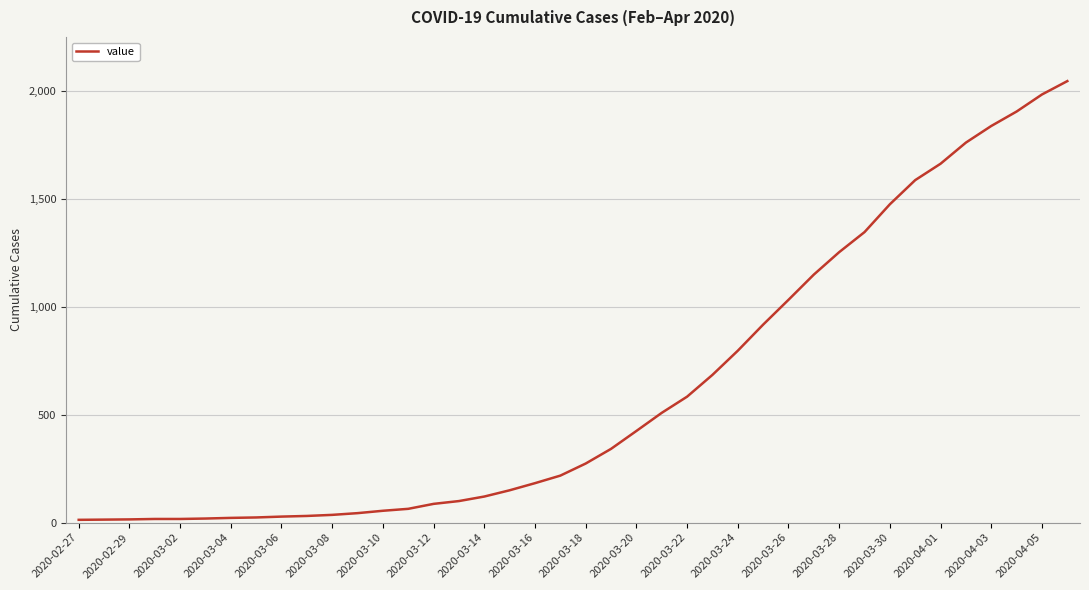

What is the difference between the maximum and minimum values?

2034